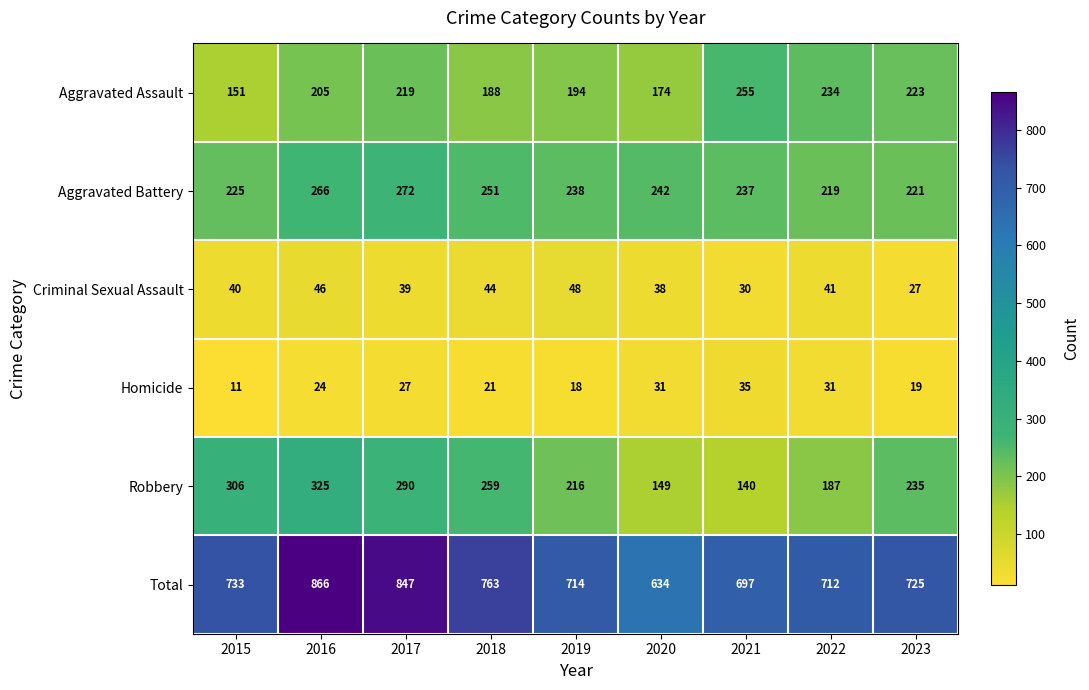

What is the smallest value displayed?

11